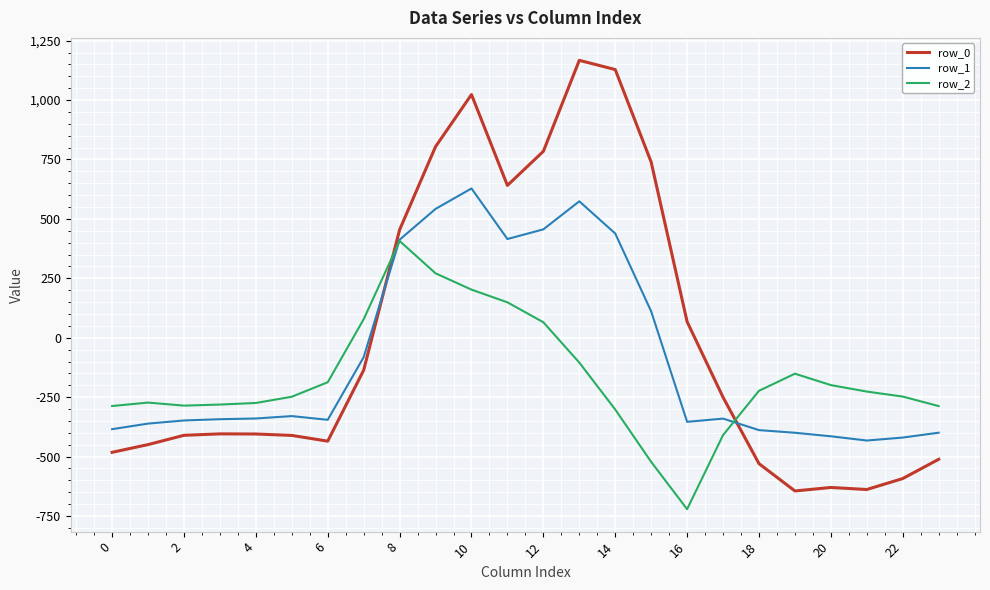

True or false: row_0 and row_1 cross at least once.

True